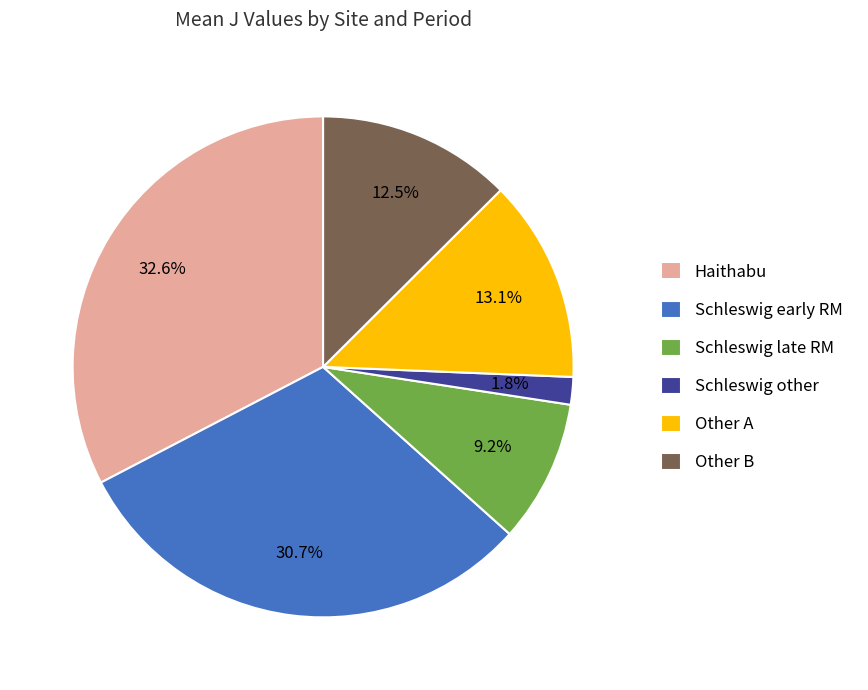

What is the ratio of the value at Other B to the value at Haithabu?

0.4